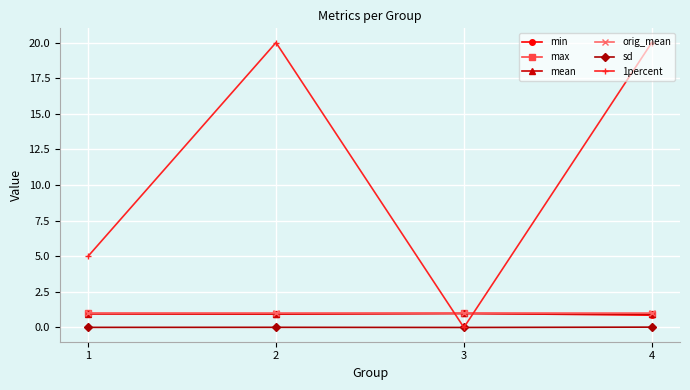

Which series has the largest range (max minus min)?

1percent